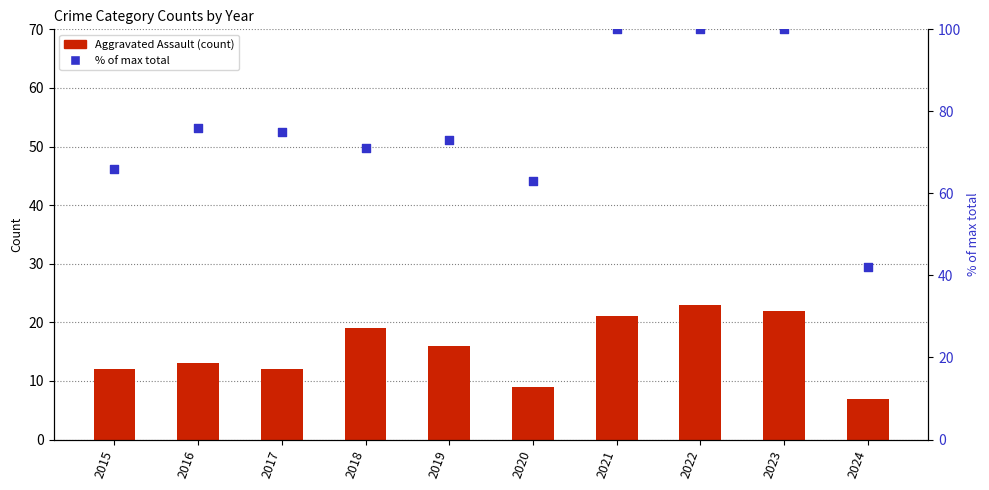

At which category is the sum across all series the highest?

2022